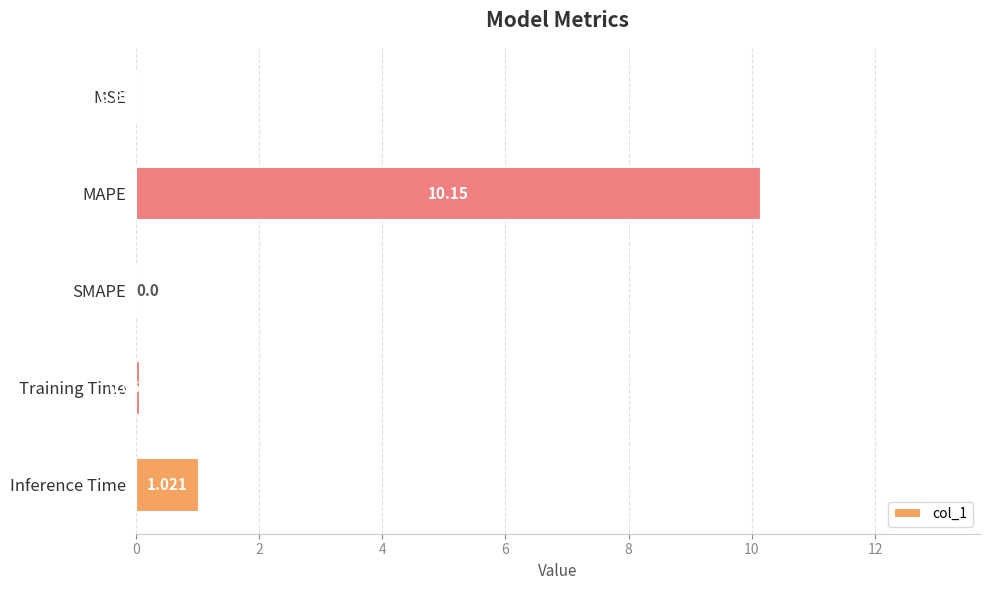

At which label is the value closest to 5?

Inference Time